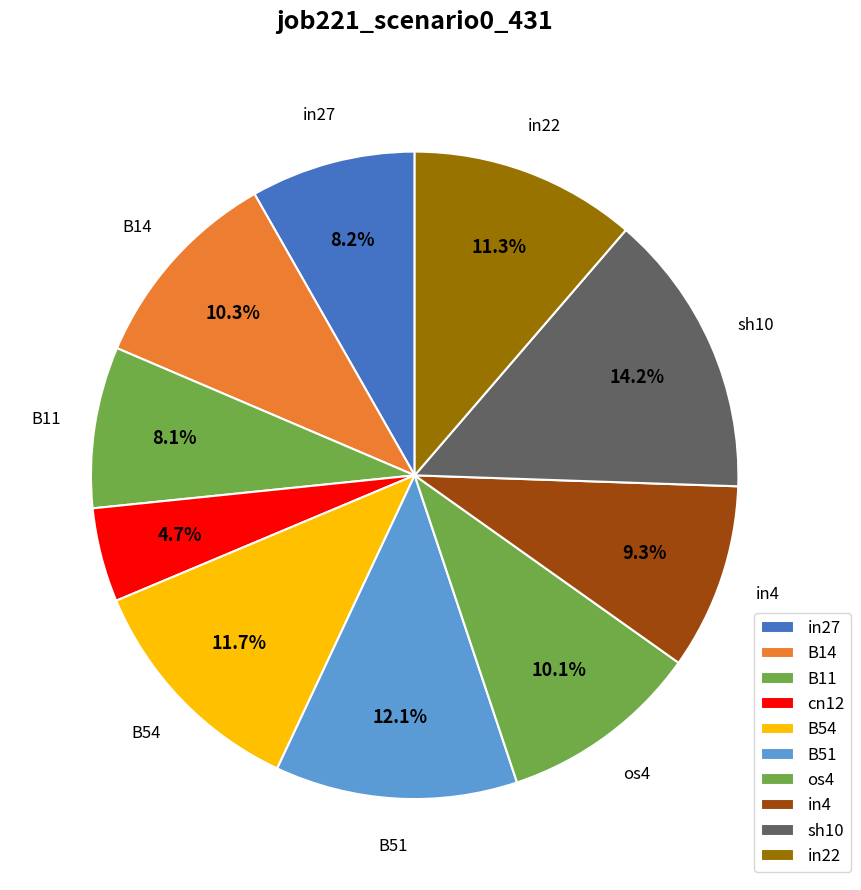

How many slices are in this pie chart?

10